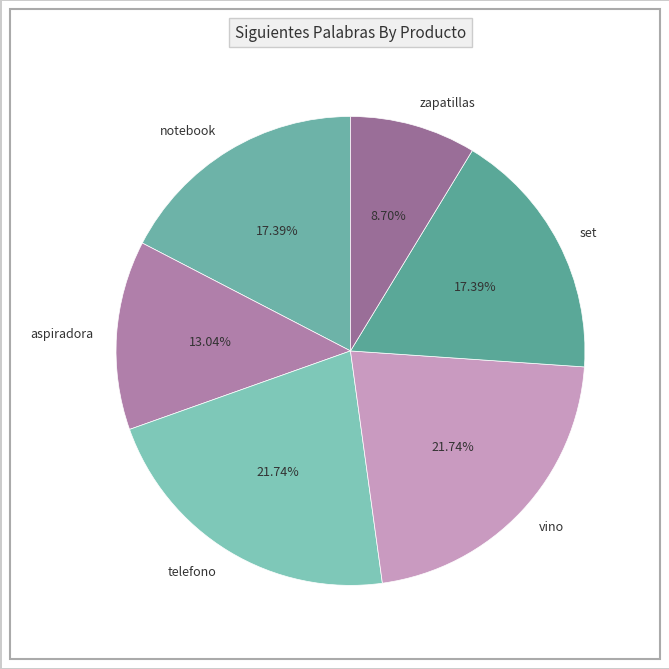

What percentage is NOT represented by set?

82.6%